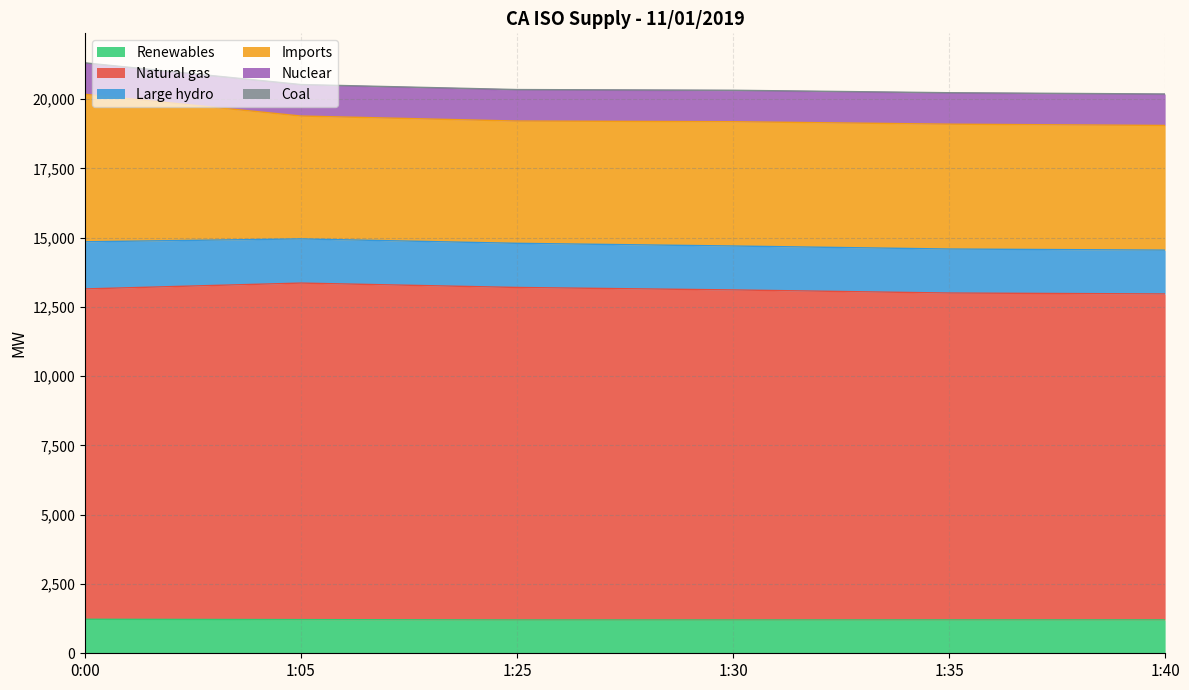

How many lines are shown in the chart?

6